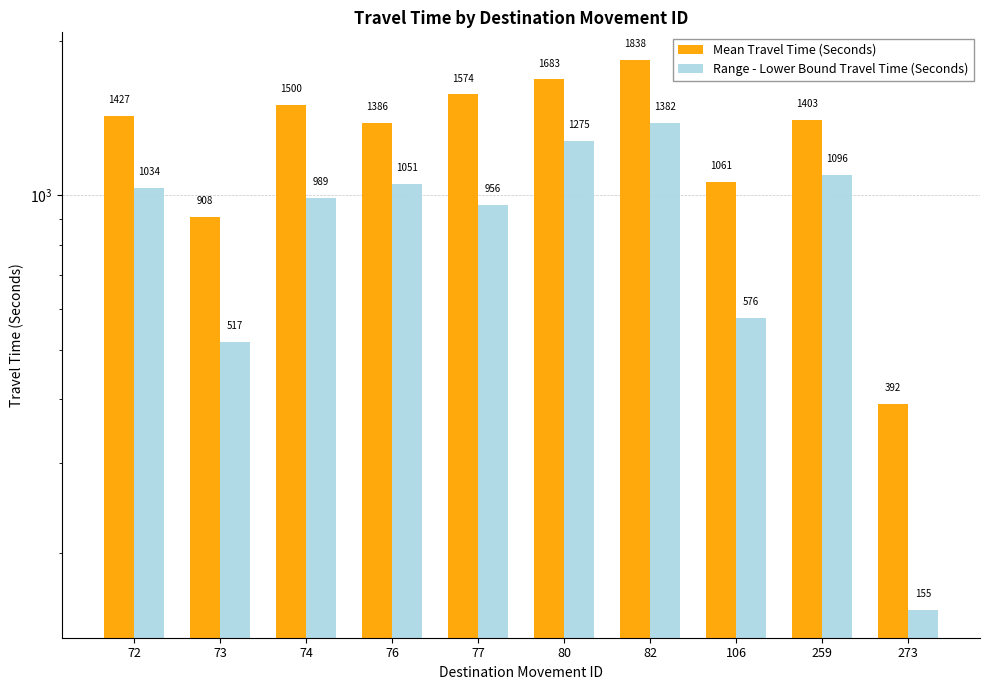

What is the sum of the Mean Travel Time (Seconds) values at 82 and 74?

3338